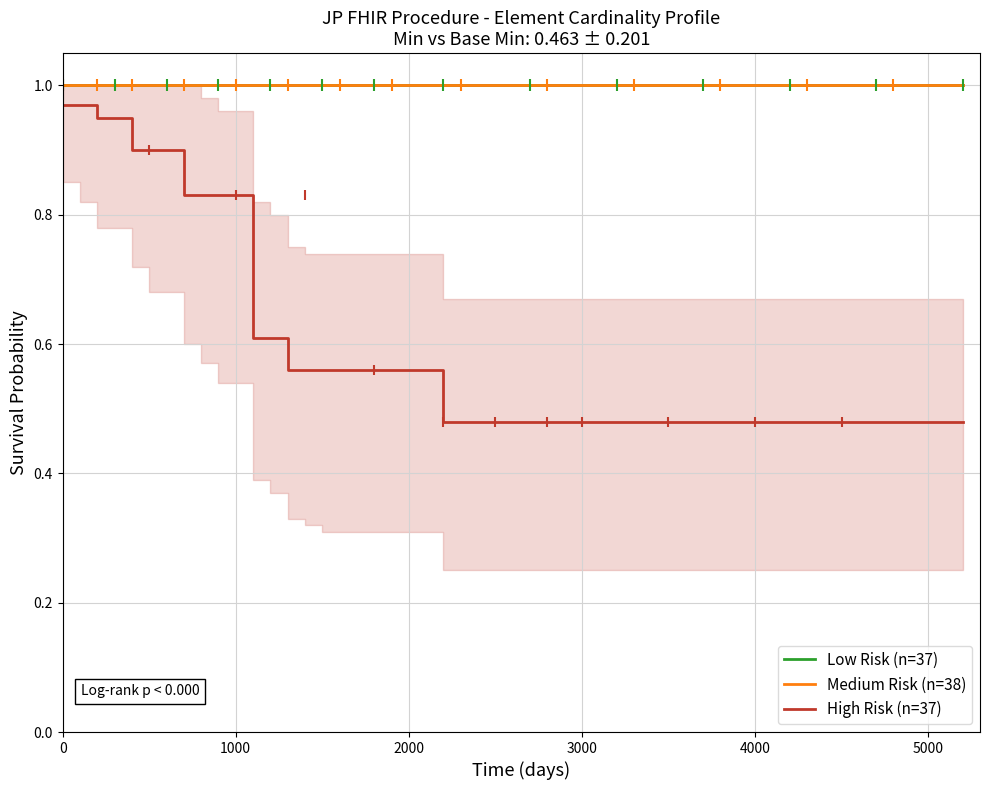

True or false: Medium Risk (n=38) and Low Risk (n=37) intersect in this chart.

False